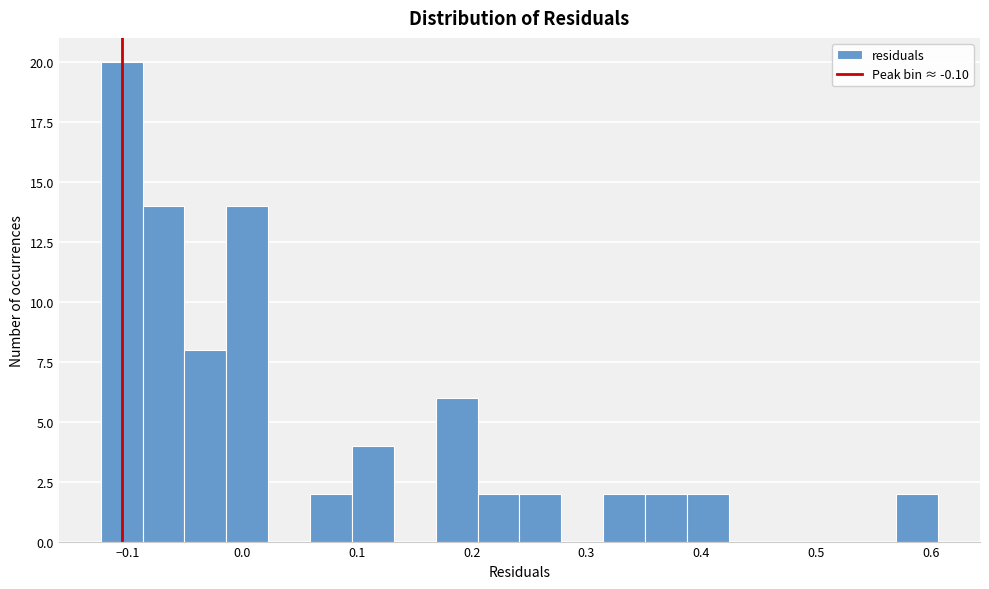

Read against the x-axis, roughly where is the centre of the tallest bar?

-0.10